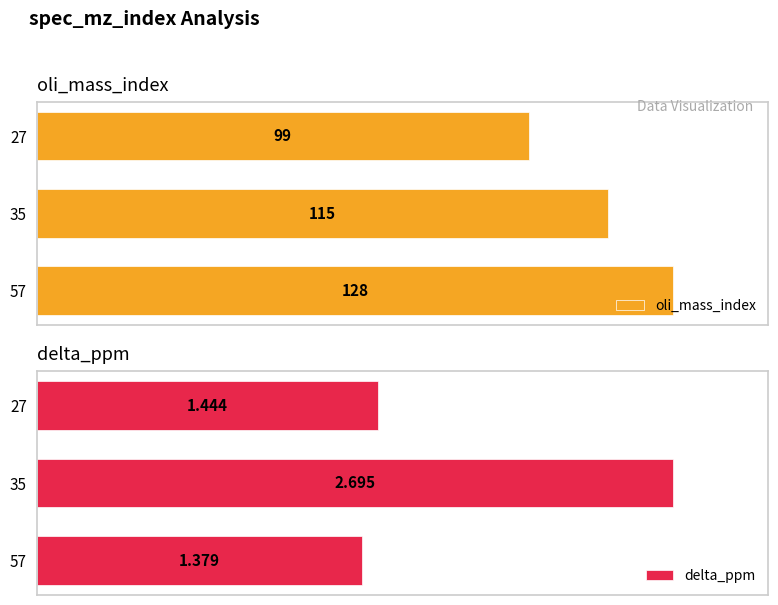

Reading left to right, what are all the values shown in this chart?

oli_mass_index: 99.0	115.0	128.0
delta_ppm: 1.4	2.7	1.4